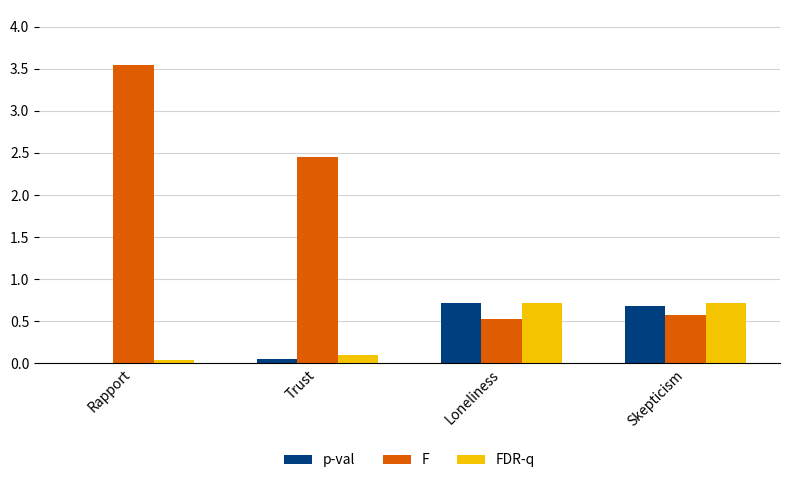

The value of p-val at Skepticism is 0.7. True or false?

True